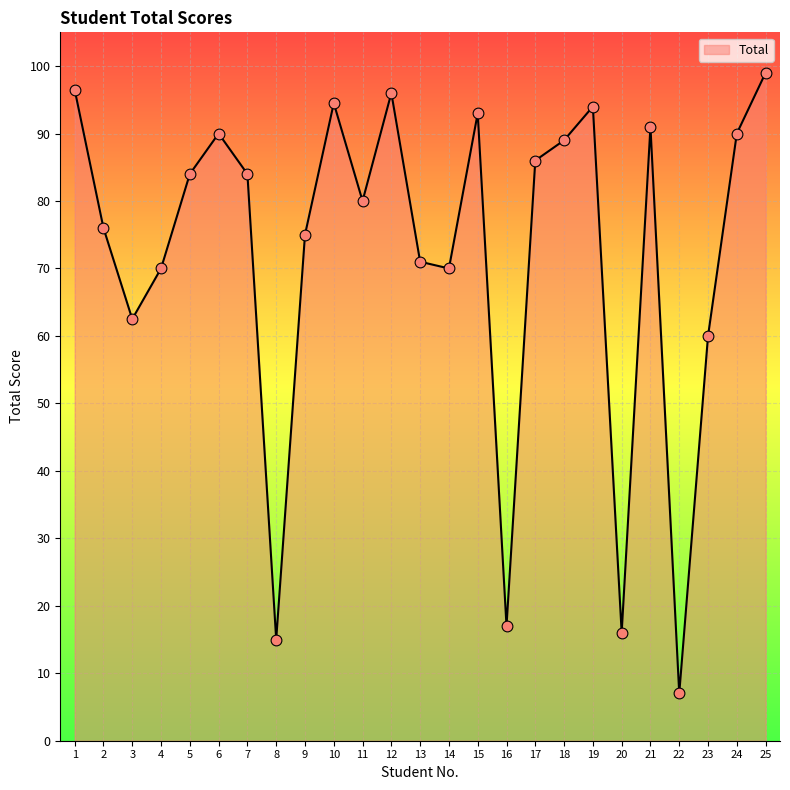

Between 17 and 20, which is larger?

17